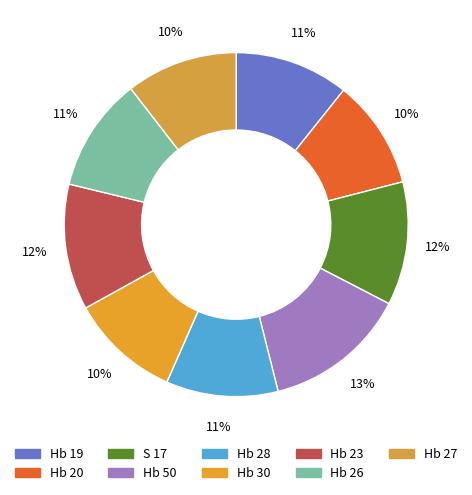

What portion of the pie excludes Hb 30?

89.7%